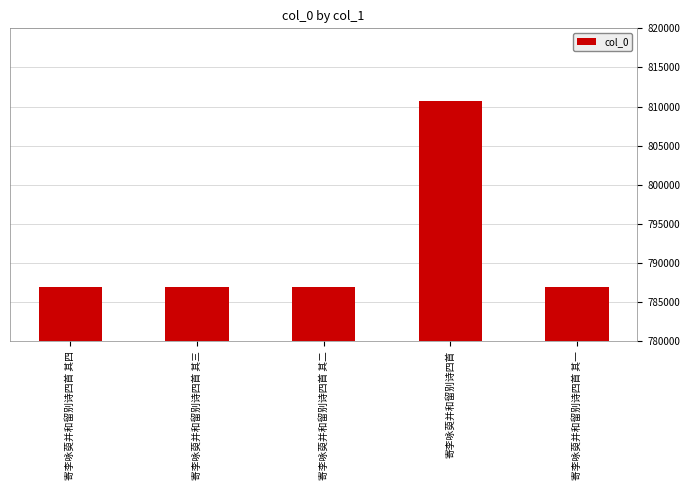

Approximately how many times larger is the value at 寄李咏萸并和留别诗四首 其三 compared to 寄李咏萸并和留别诗四首 其四?

1.0